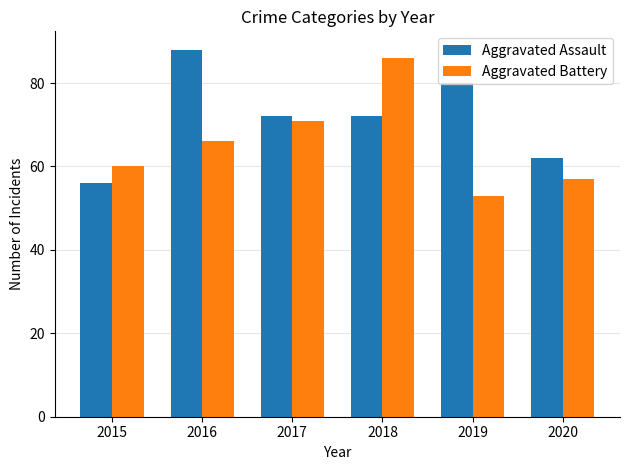

What is the minimum value shown in the chart?

53